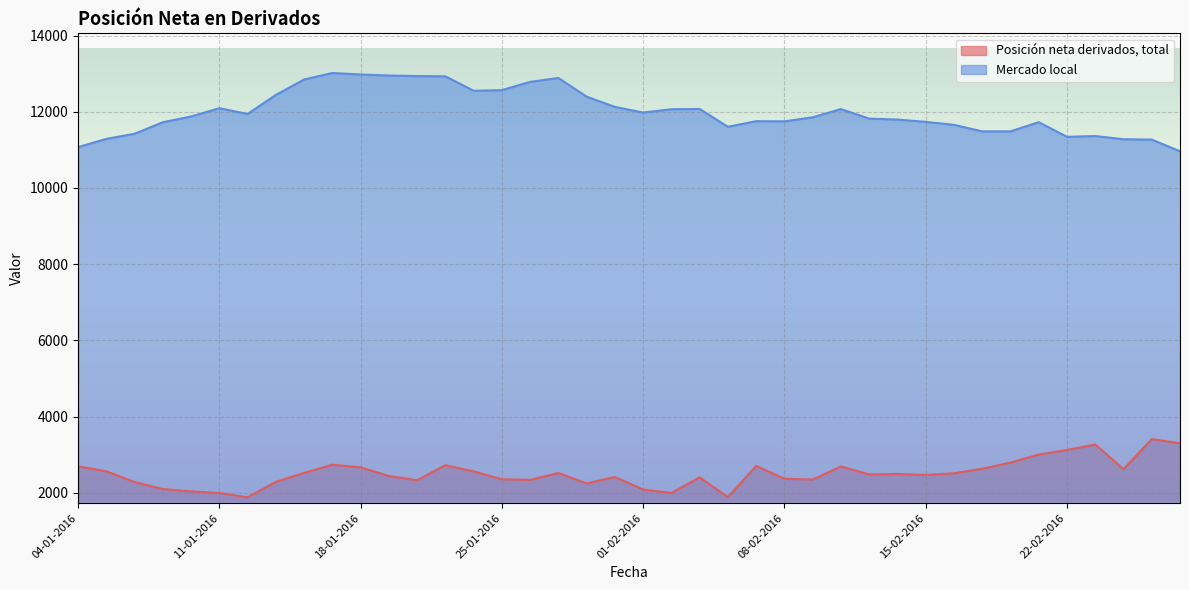

Rank the series at 27-01-2016 from lowest to highest value.

Posición neta derivados, total, Mercado local